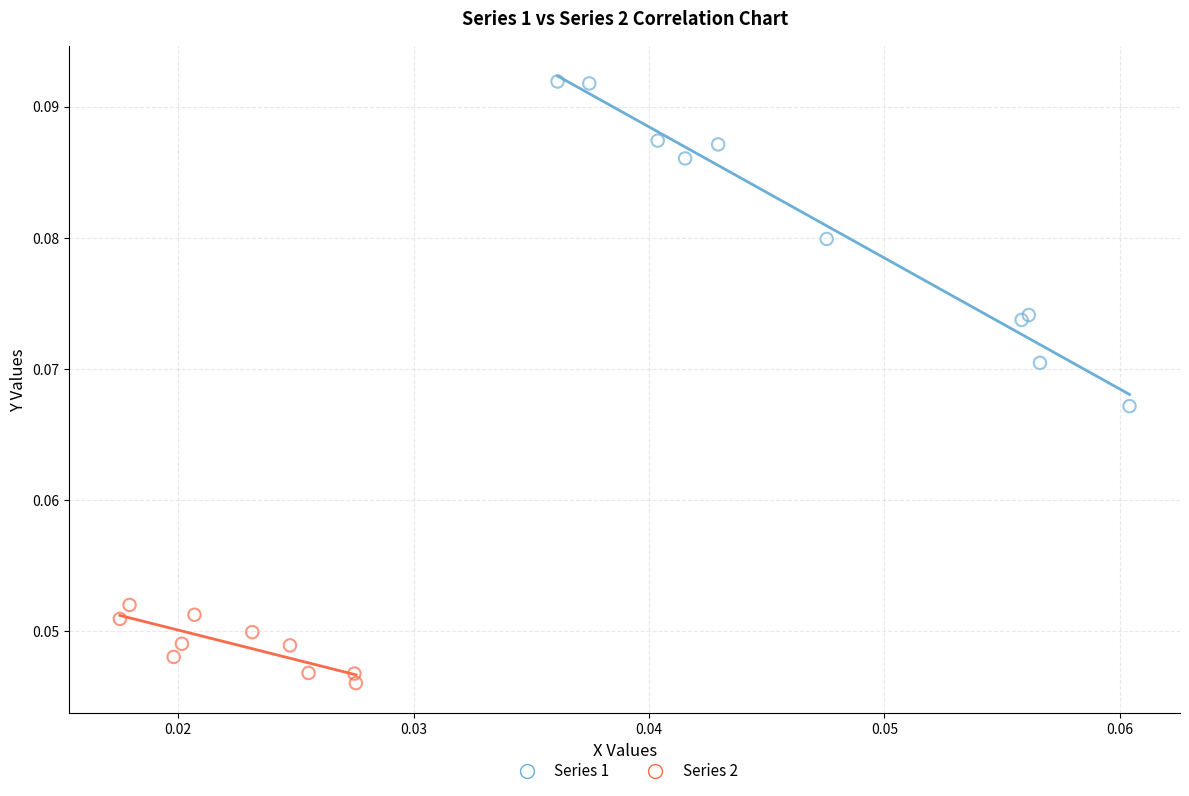

Which series has the widest spread of Y values?

Series 1